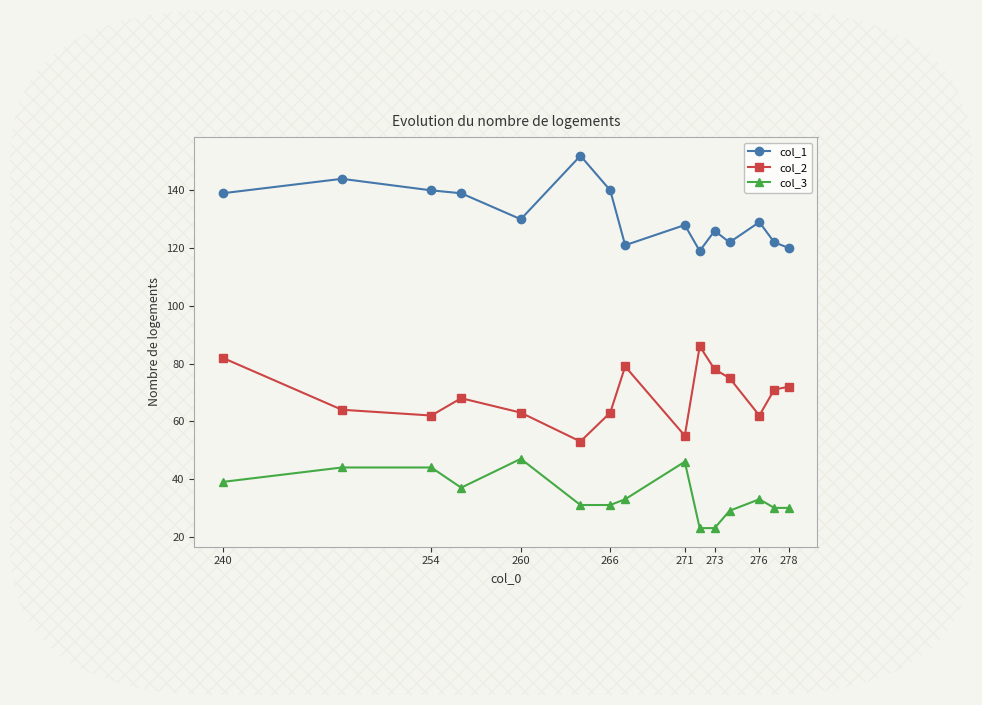

At how many categories does at least one series exceed 27?

15